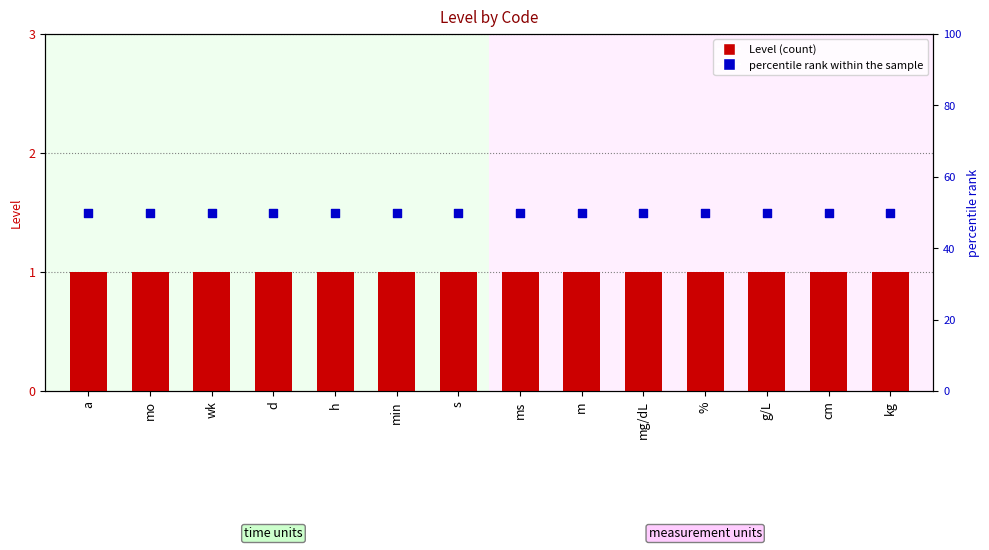

What are all the series names shown in the legend?

Level, percentile rank within the sample